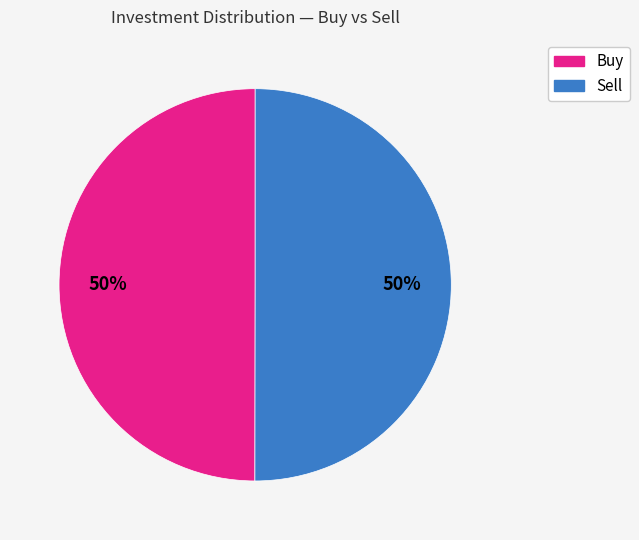

Approximately how many times larger is the value at Buy compared to Sell?

1.0